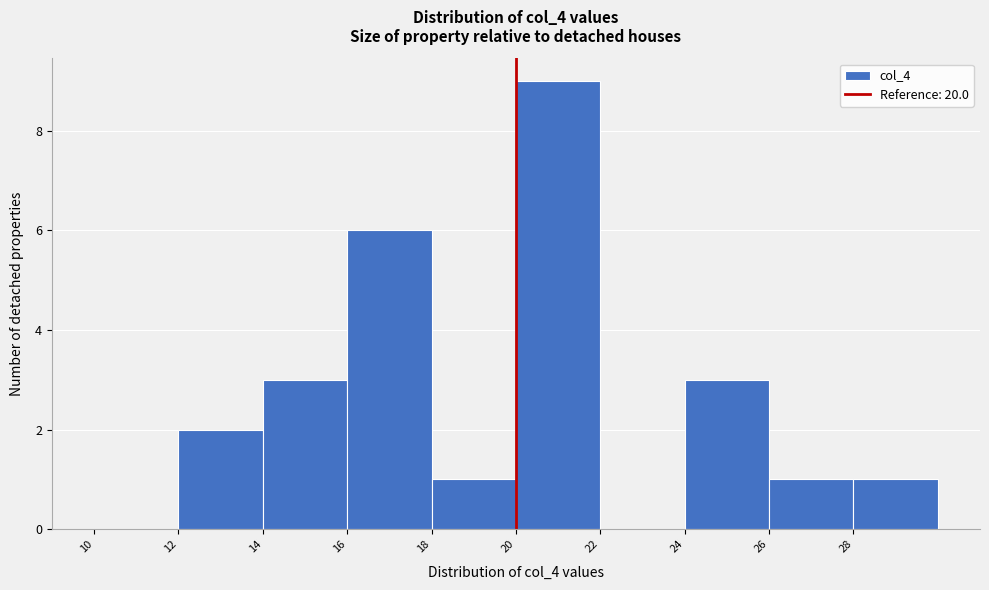

Reading left to right, transcribe this chart: for each bar, give the range it covers on the x-axis and its height. The values are not printed on the chart, so give them approximately, as read against the axis.

10 to 12: 0
12 to 14: 2
14 to 16: 3
16 to 18: 6
18 to 20: 1
20 to 22: 9
22 to 24: 0
24 to 26: 3
26 to 28: 1
28 to 30: 1